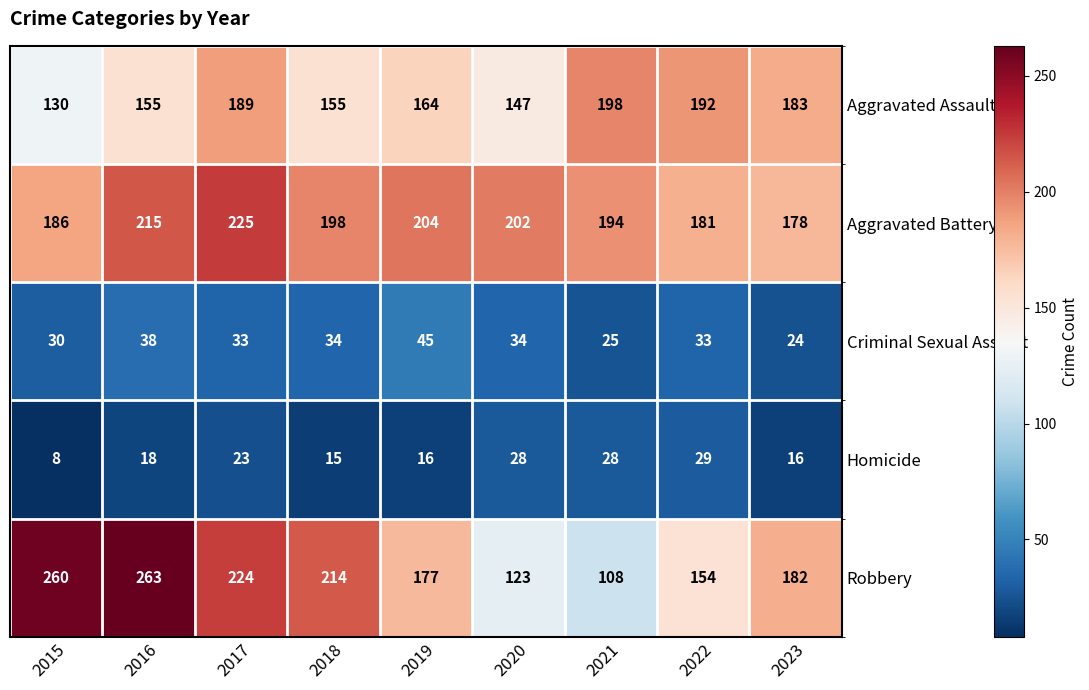

What is the difference between the Criminal Sexual Assault values at 2019 and 2023?

21